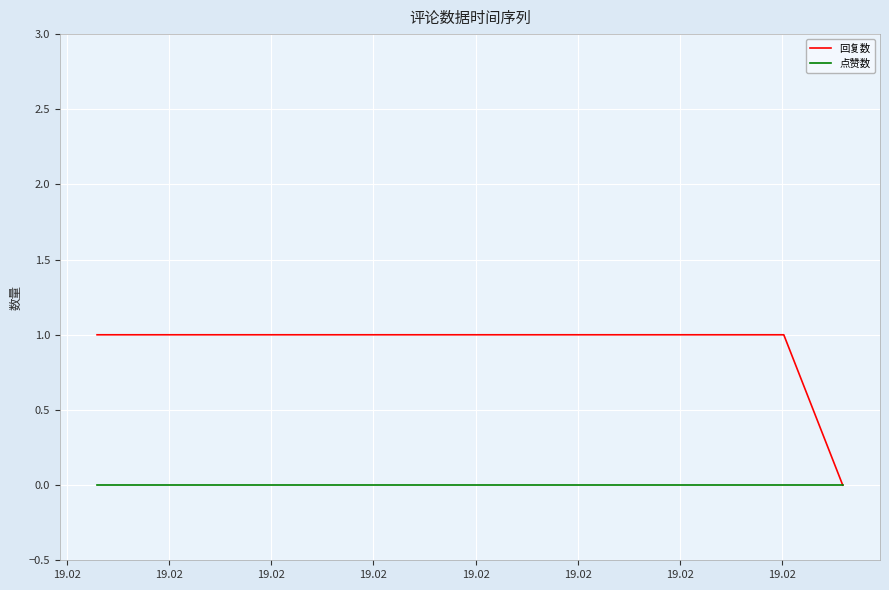

Reading right to left, what are all the values shown in this chart?

回复数: 0	1	1
点赞数: 0	0	0